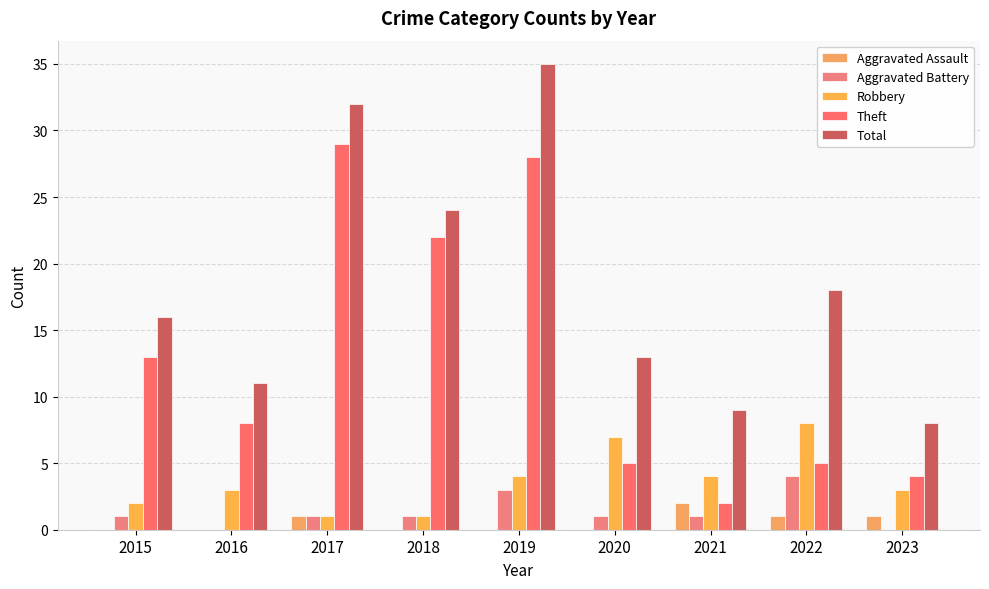

Rank the series at 2023 from highest to lowest value.

Total, Theft, Robbery, Aggravated Assault, Aggravated Battery